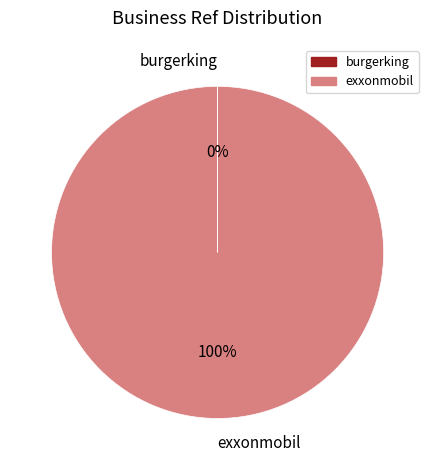

Which category has the biggest portion of the pie?

exxonmobil